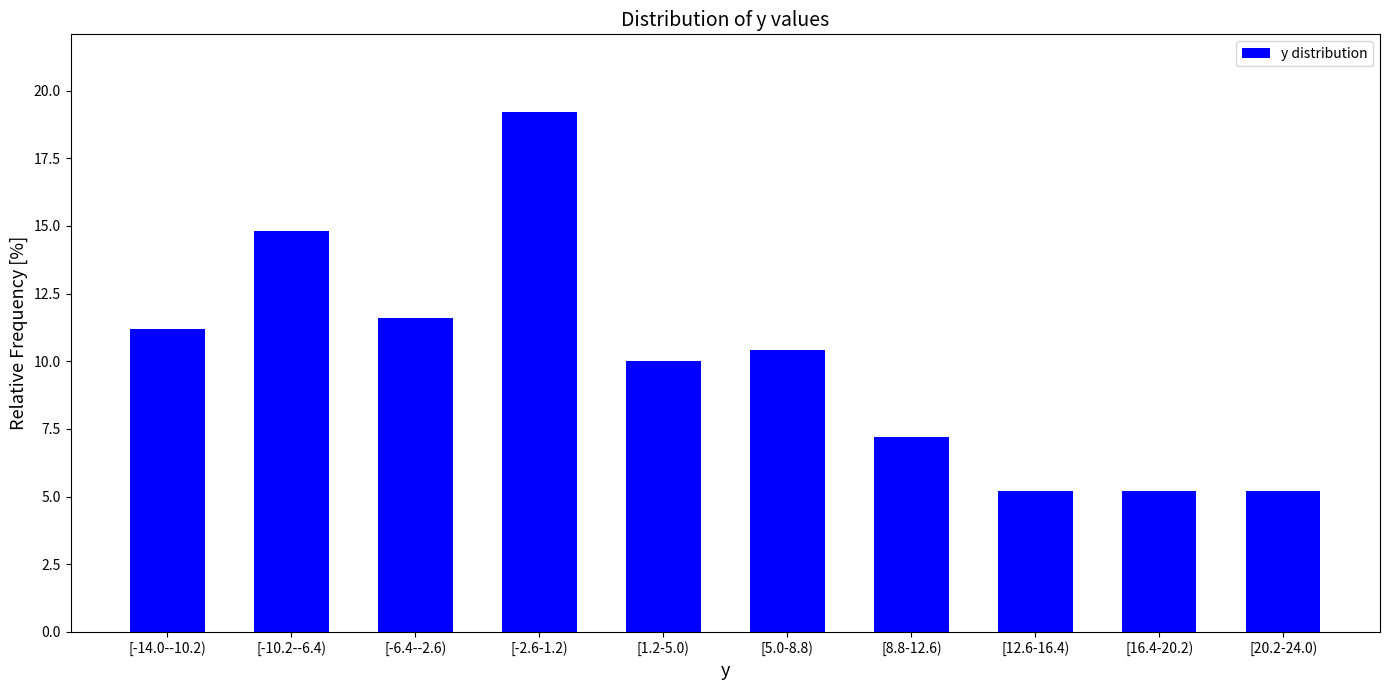

Reading left to right, extract all data points from this chart.

[-14.0--10.2)=11.2	[-10.2--6.4)=14.8	[-6.4--2.6)=11.6	[-2.6-1.2)=19.2	[1.2-5.0)=10.0	[5.0-8.8)=10.4	[8.8-12.6)=7.2	[12.6-16.4)=5.2	[16.4-20.2)=5.2	[20.2-24.0)=5.2